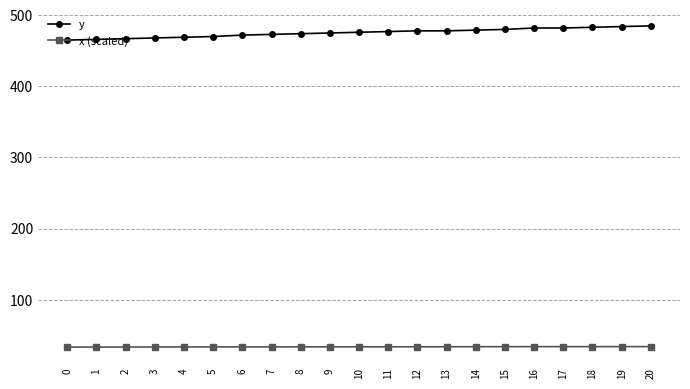

The value of x (scaled) at 2 is 33.5. True or false?

True